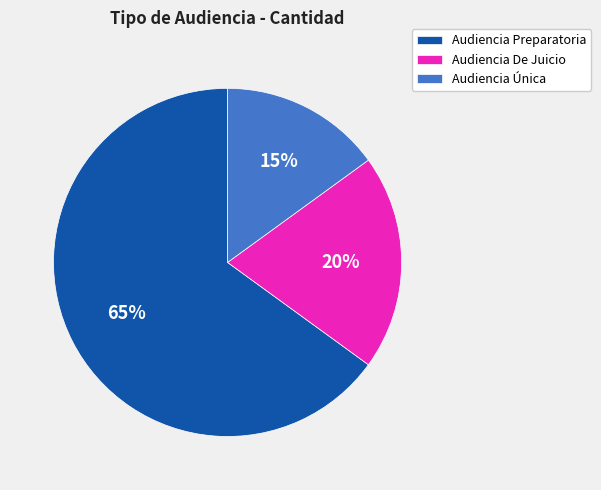

Between Audiencia Preparatoria and Audiencia Única, which is larger?

Audiencia Preparatoria